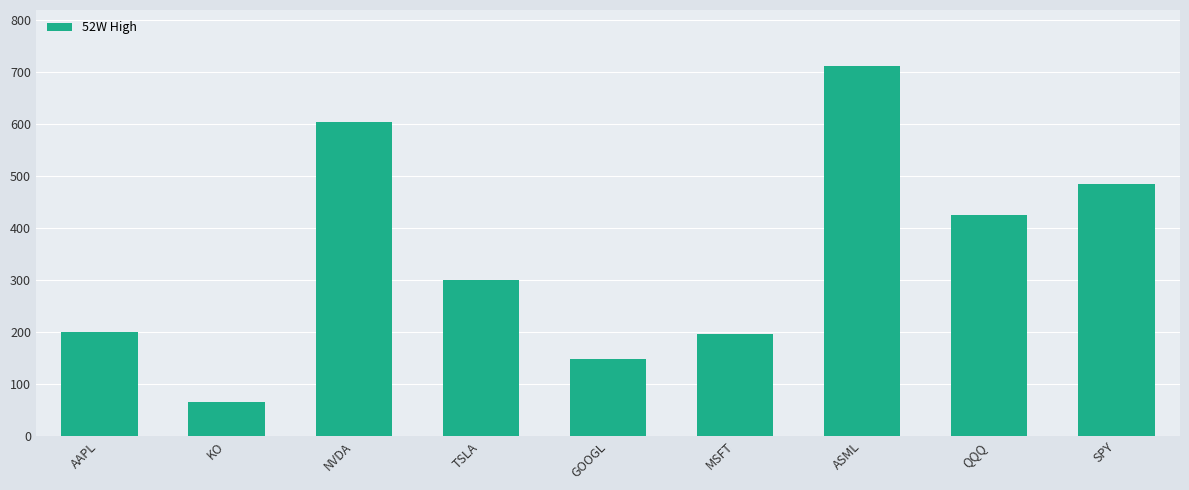

How many series are shown in this chart?

1